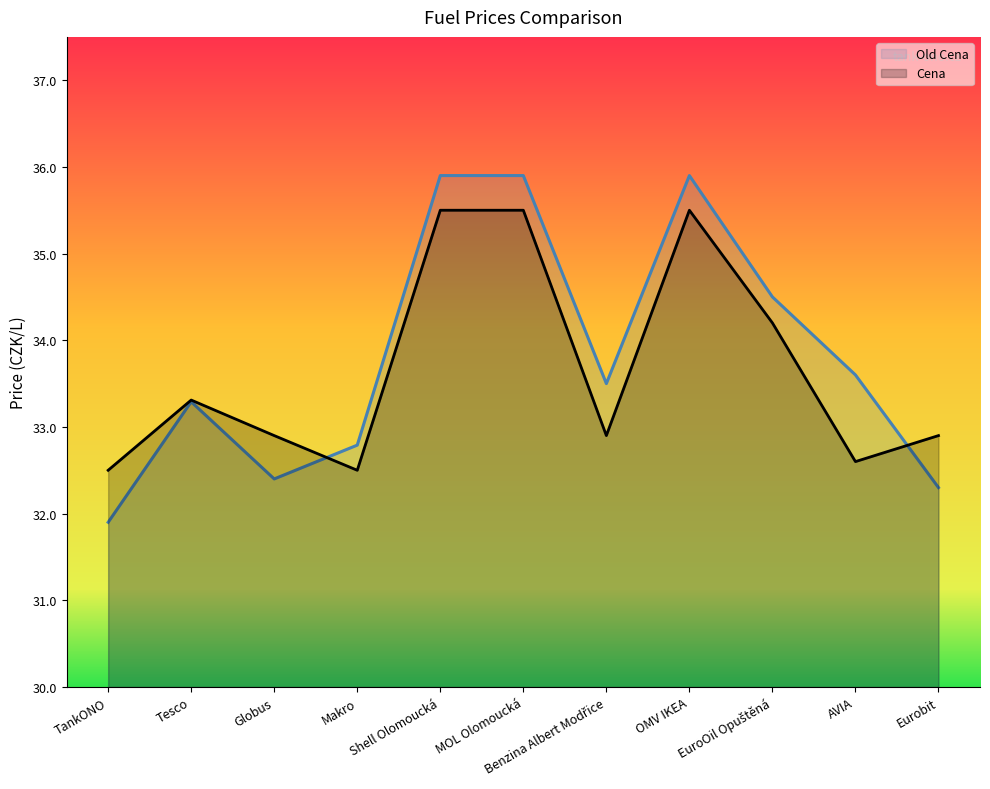

Which category has the highest value across all series?

Shell Olomoucká